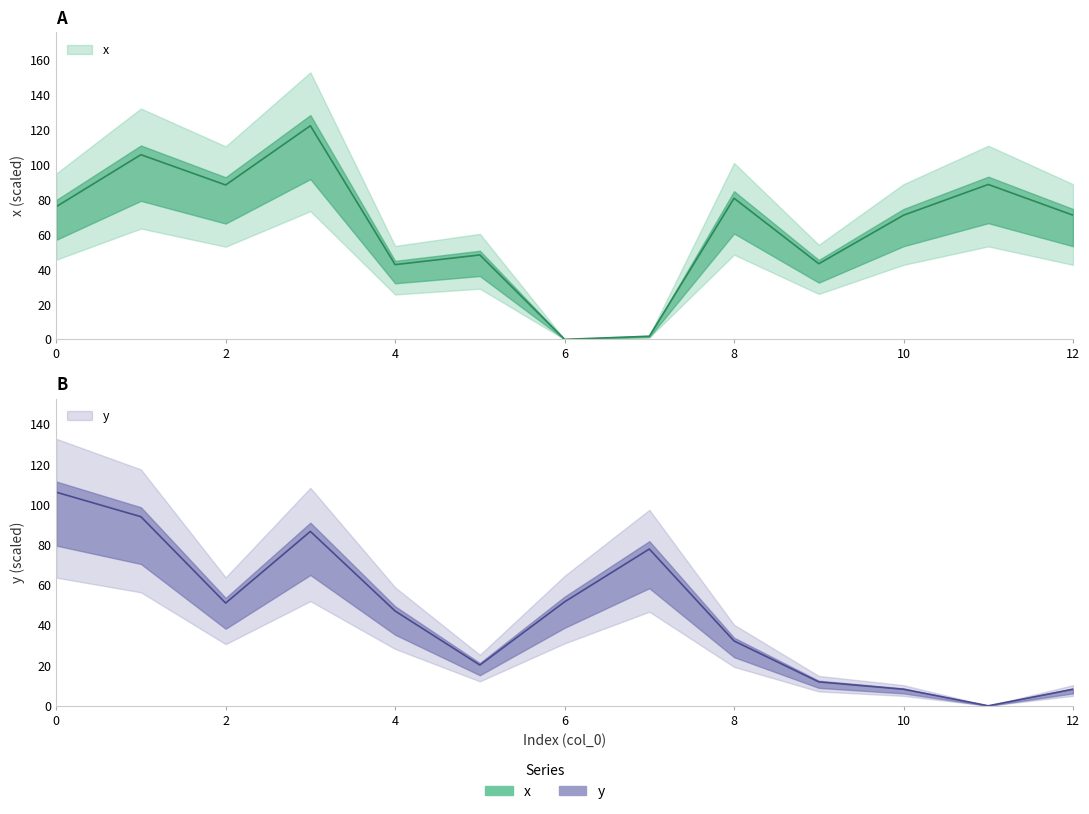

How many distinct data groups are displayed?

2